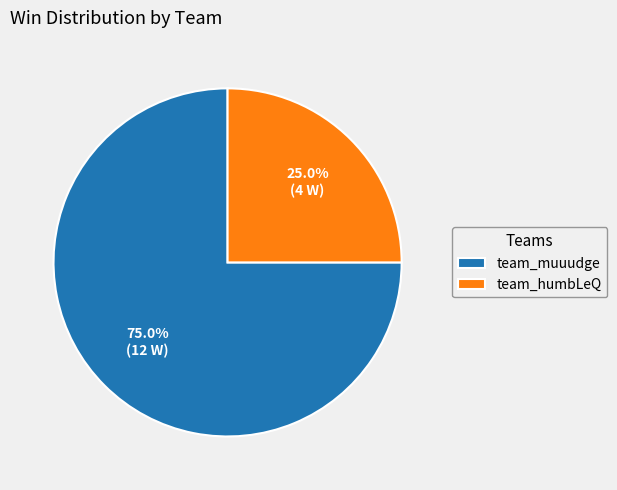

True or false: team_muuudge accounts for 75% of the total.

True